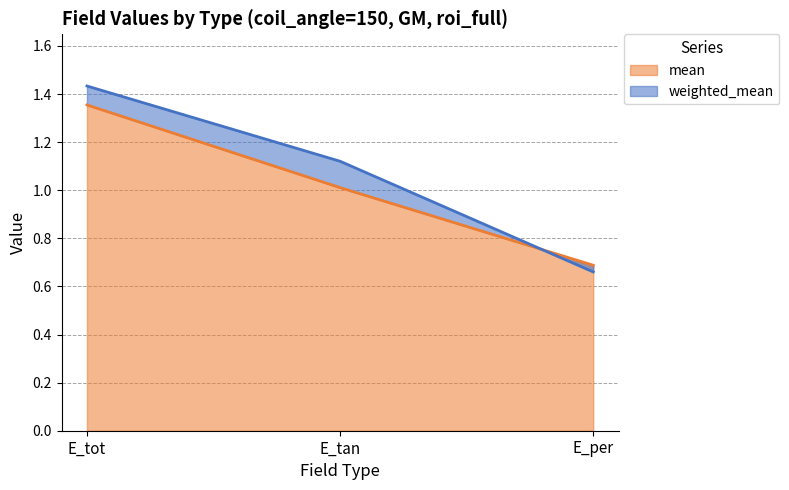

At how many categories does at least one series exceed 1?

2